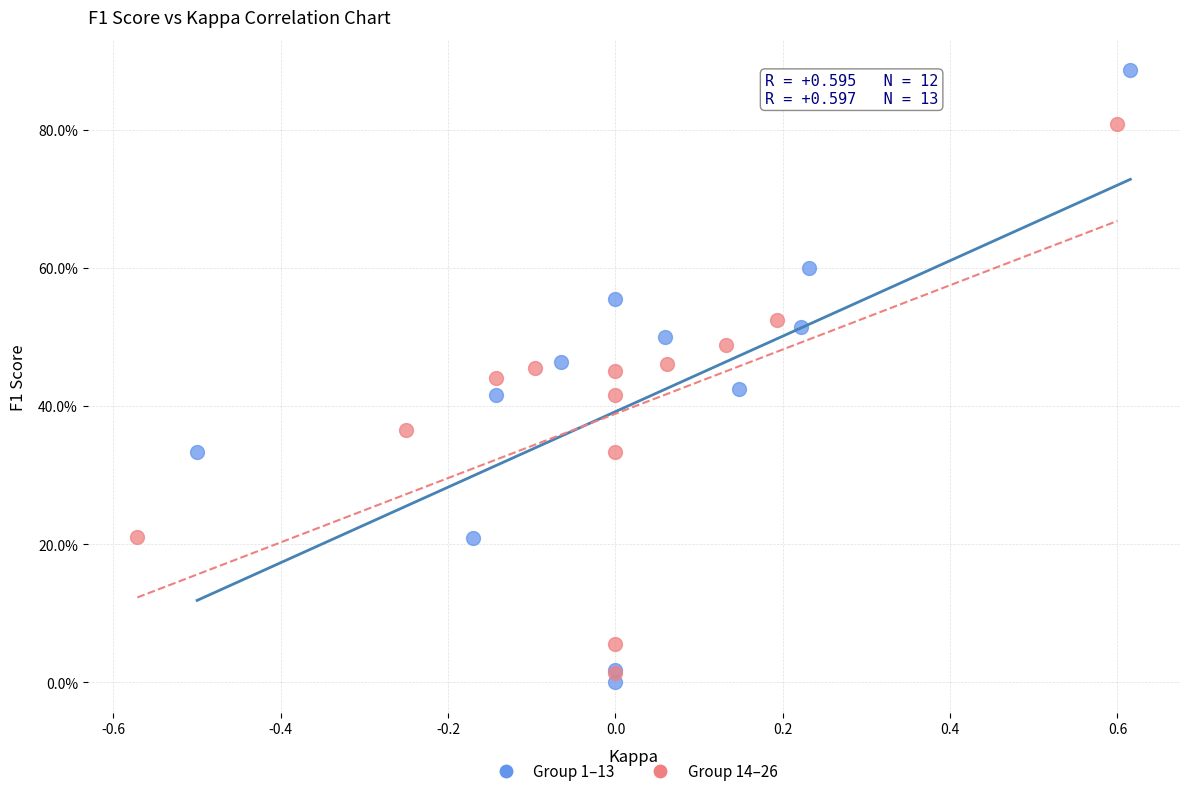

What are all the series names shown in the legend?

Group 1–13, Group 14–26